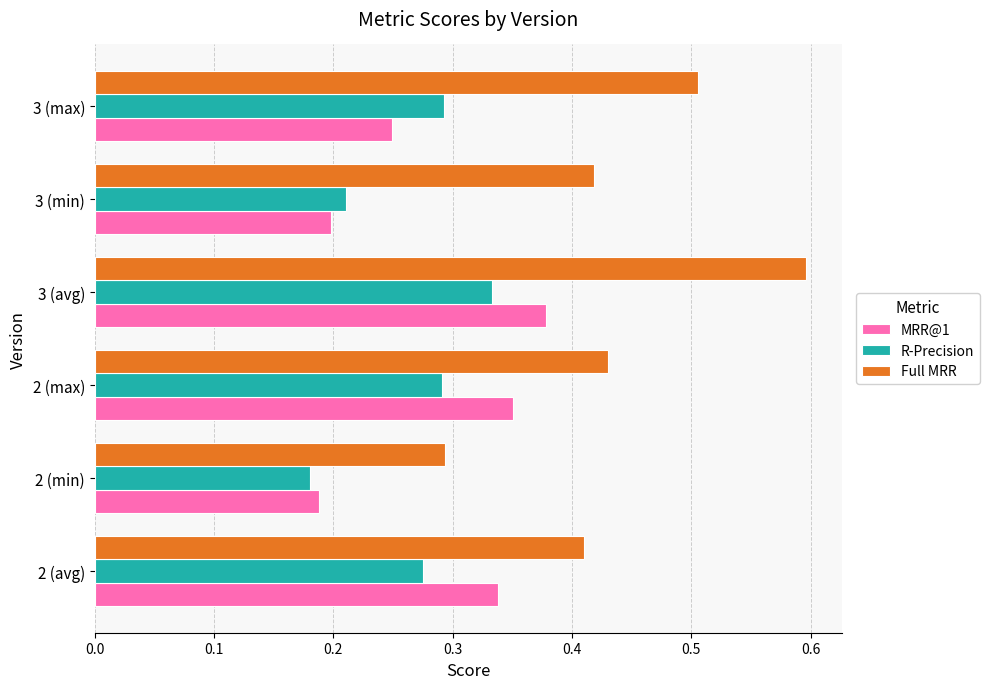

Between 3 (avg) and 3 (max), which series saw the biggest shift?

MRR@1